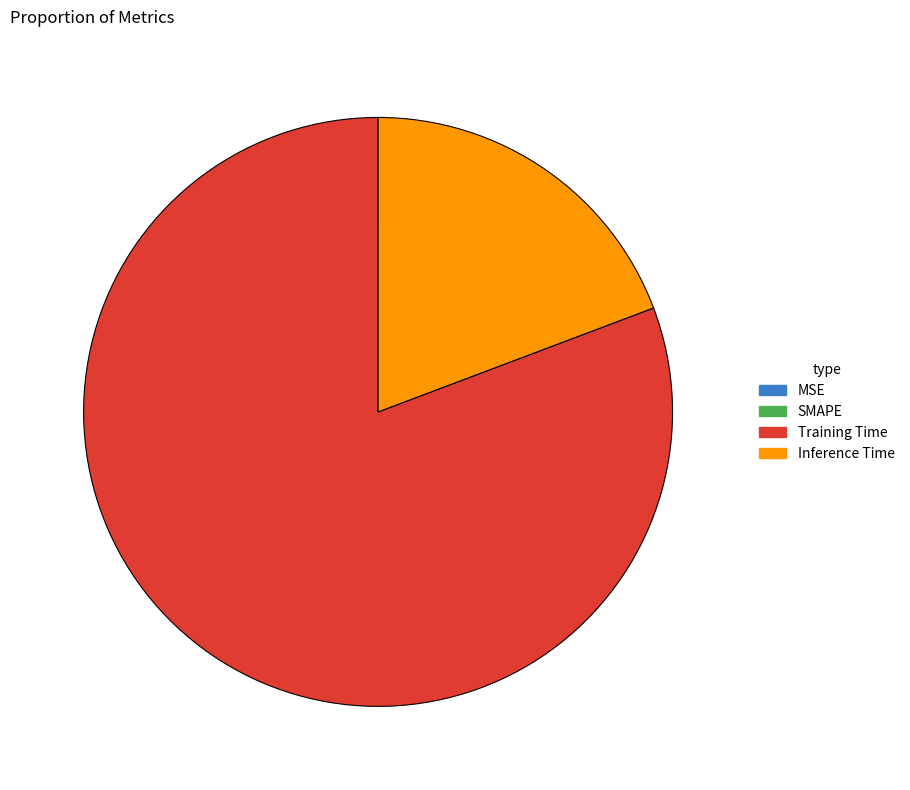

Does Training Time represent more than half of the total?

Yes